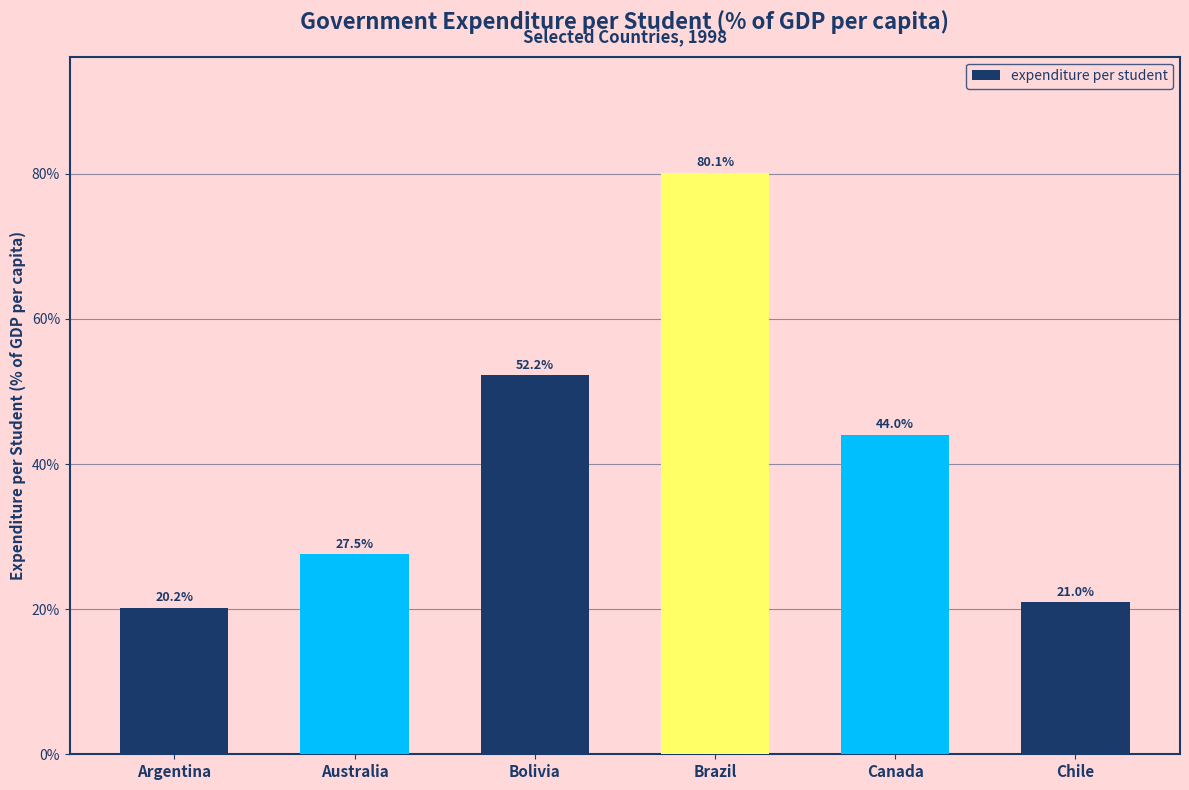

Rank the categories by value from lowest to highest.

Argentina, Chile, Australia, Canada, Bolivia, Brazil